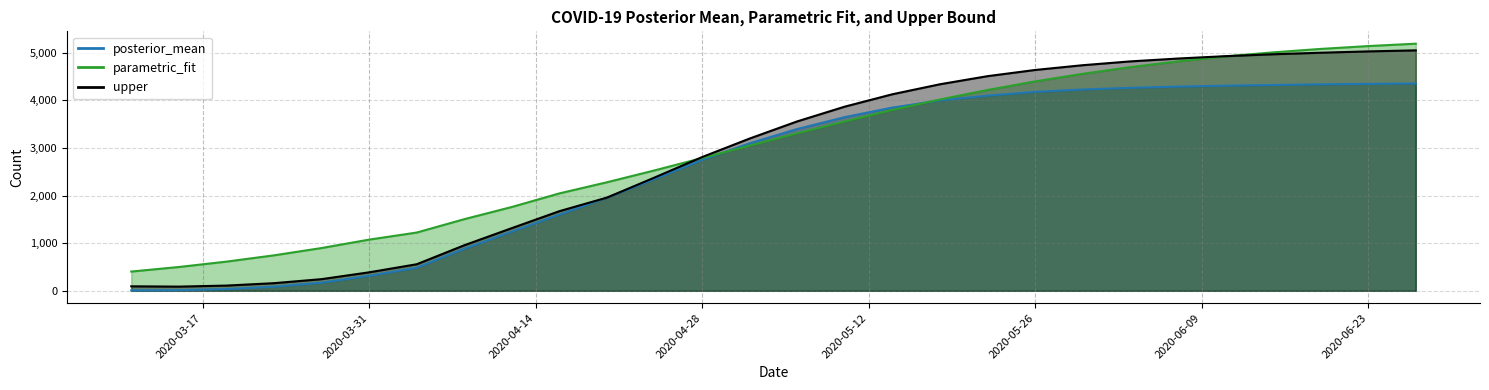

How many lines are shown in the chart?

3